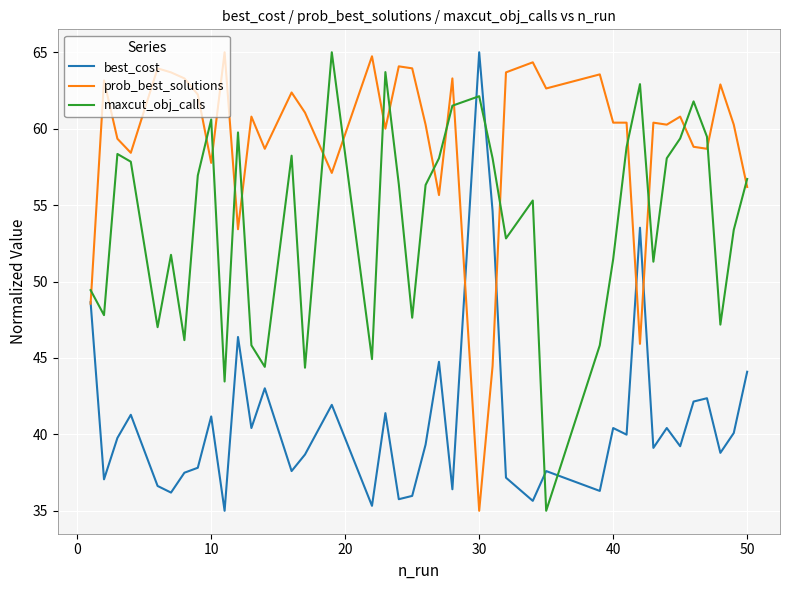

Which series has the largest total across all categories?

prob_best_solutions